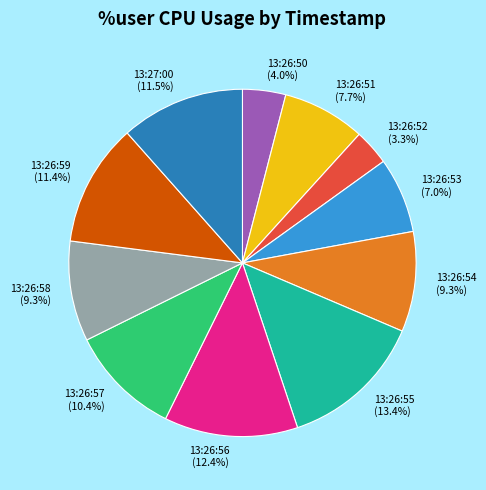

Is there any slice that represents more than half of the pie?

No